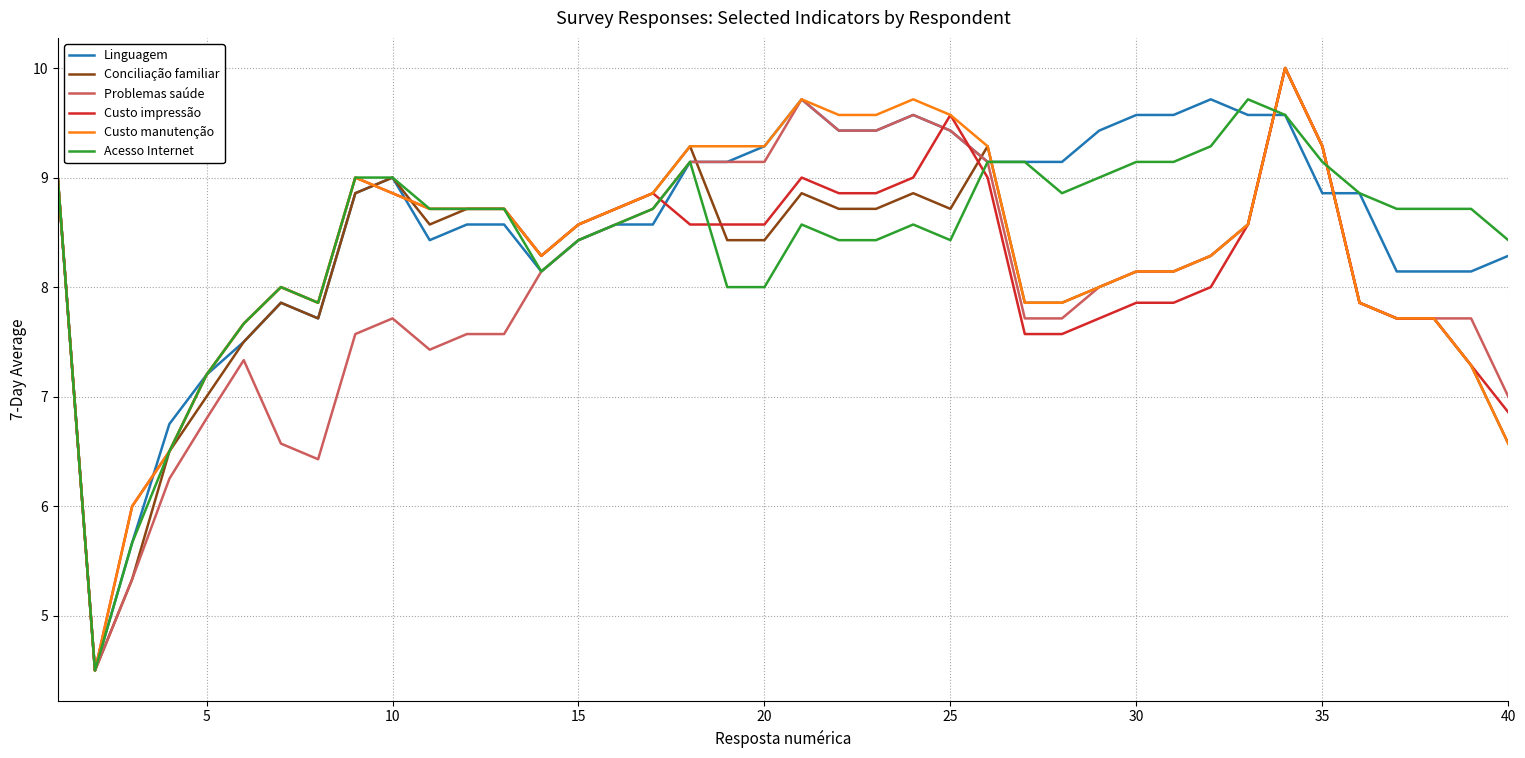

What is the highest value of the Custo impressão series?

10.0